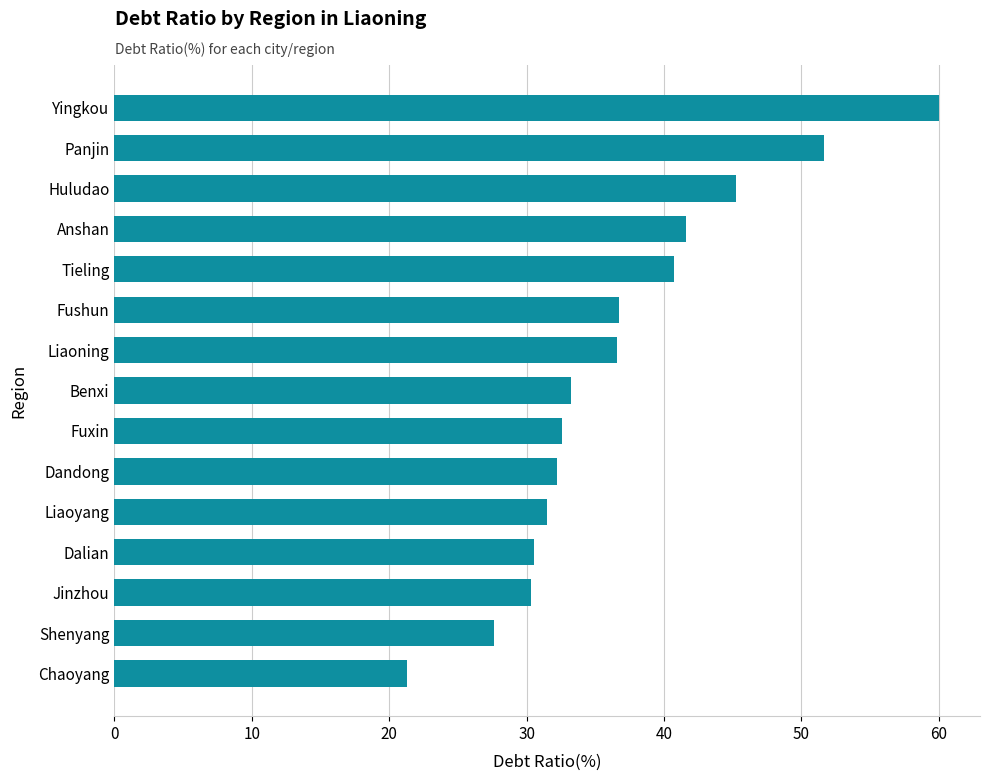

What is the ratio of the value at Benxi to the value at Dandong?

1.0